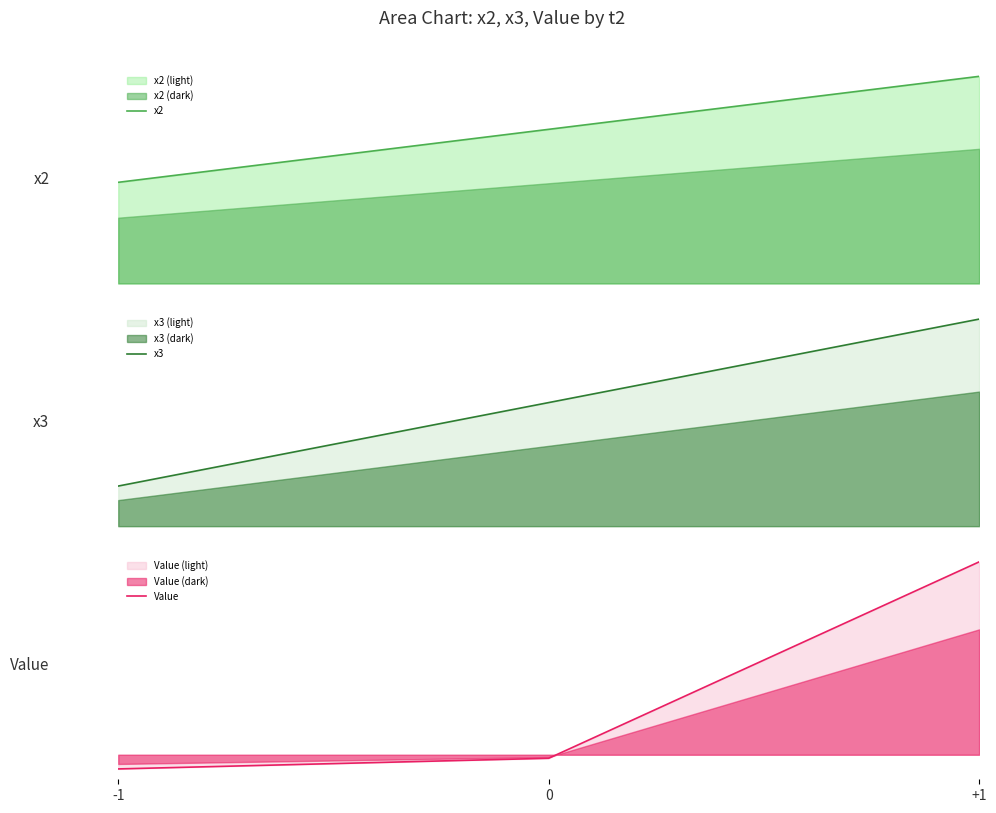

What are all the series names shown in the legend?

x2, x3, Value